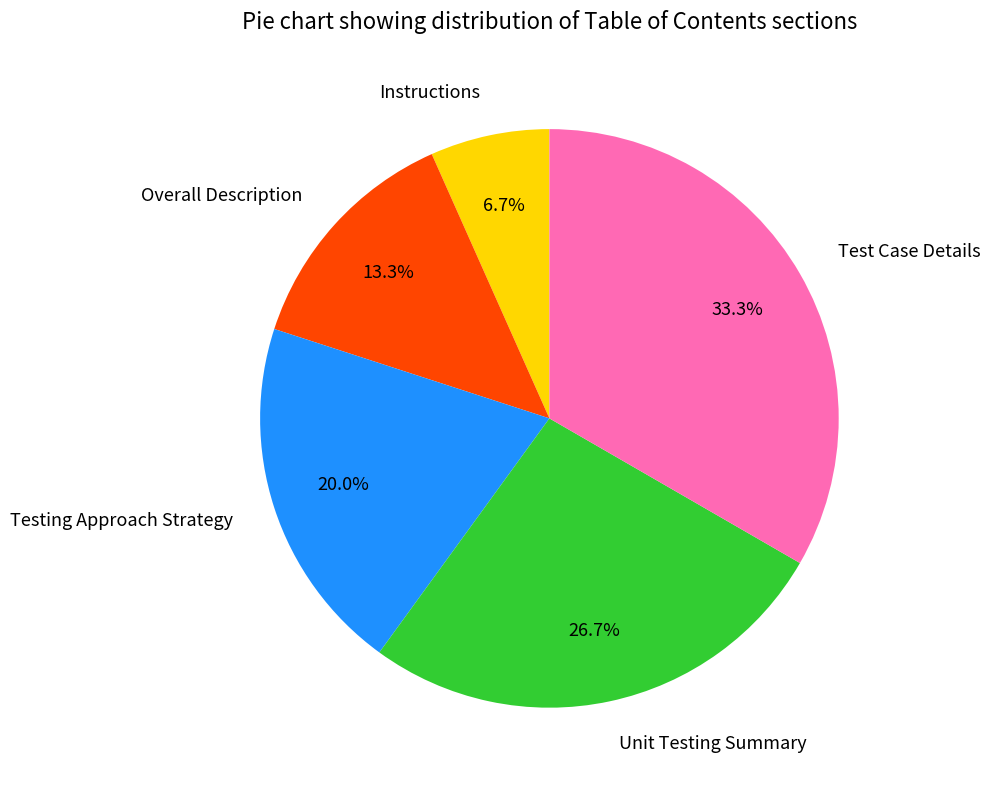

To the nearest percent, what is the combined percentage of Instructions and Testing Approach Strategy?

27%